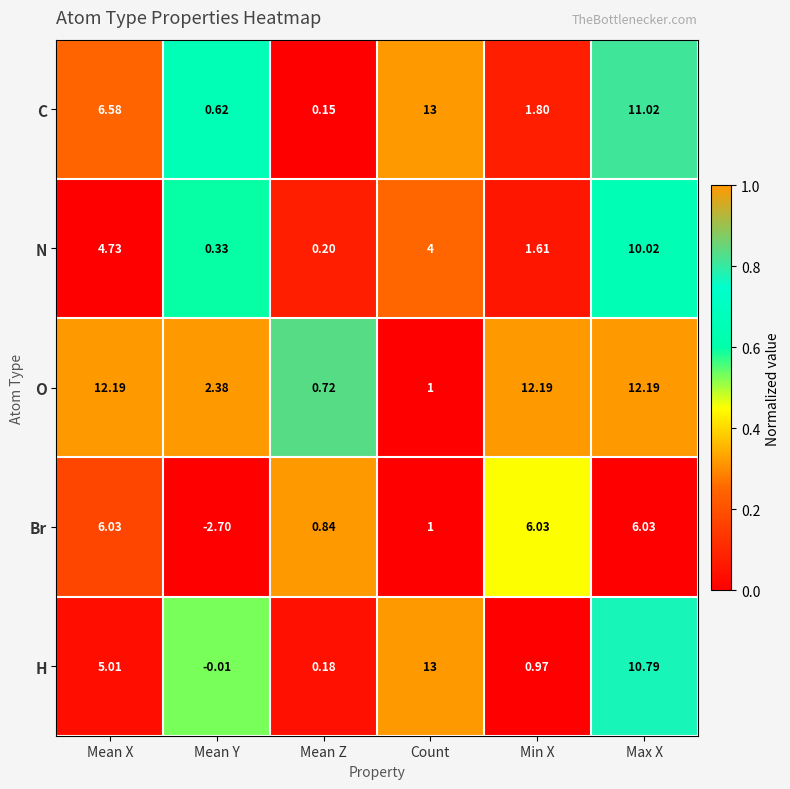

At which label is N closest to 5?

Mean X